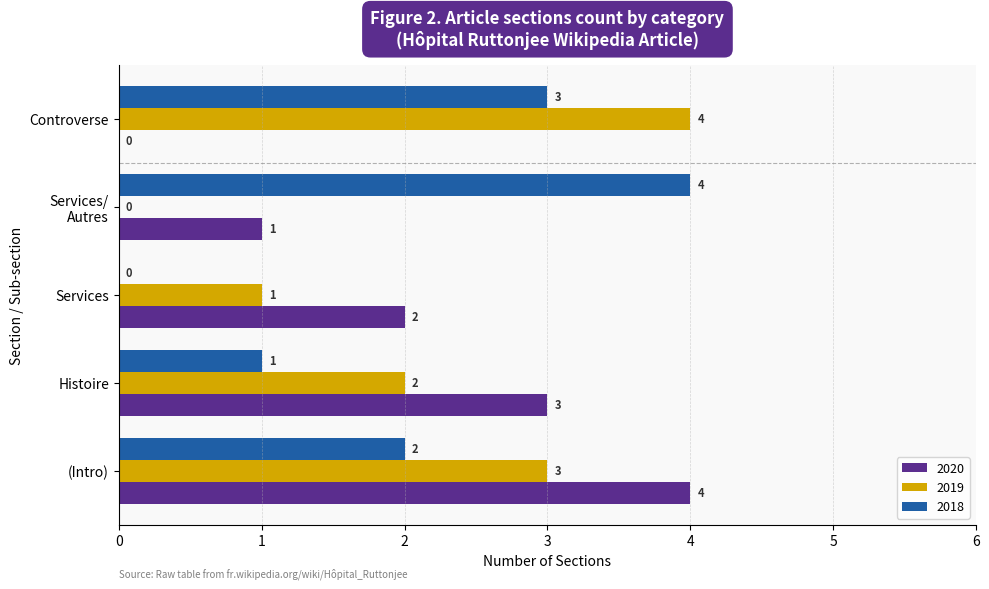

At which category is the sum across all series the highest?

(Intro)